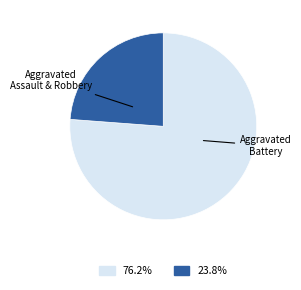

Does any single category account for the majority?

Yes